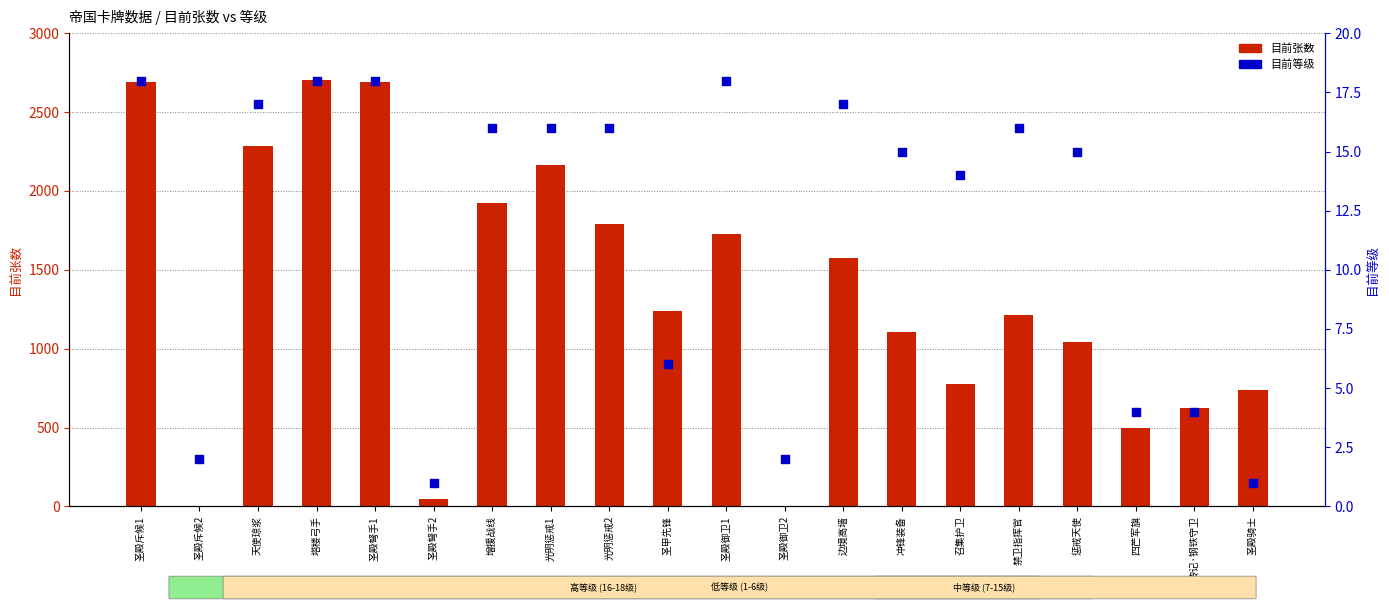

At how many categories does at least one series exceed 56?

17